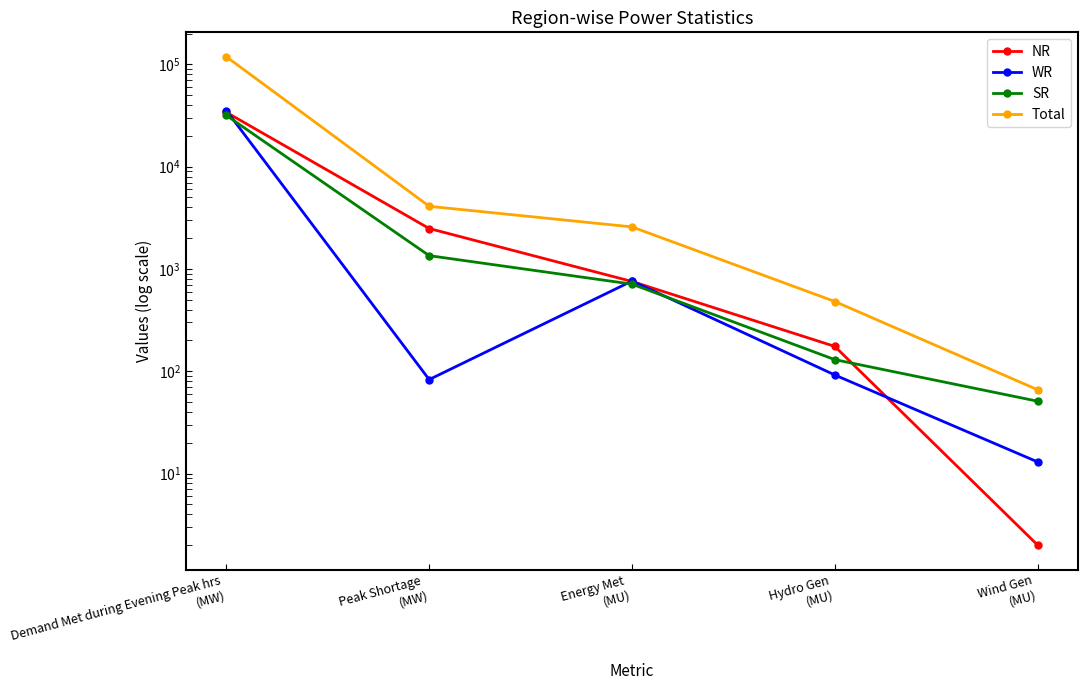

What is the greatest value displayed?

118755